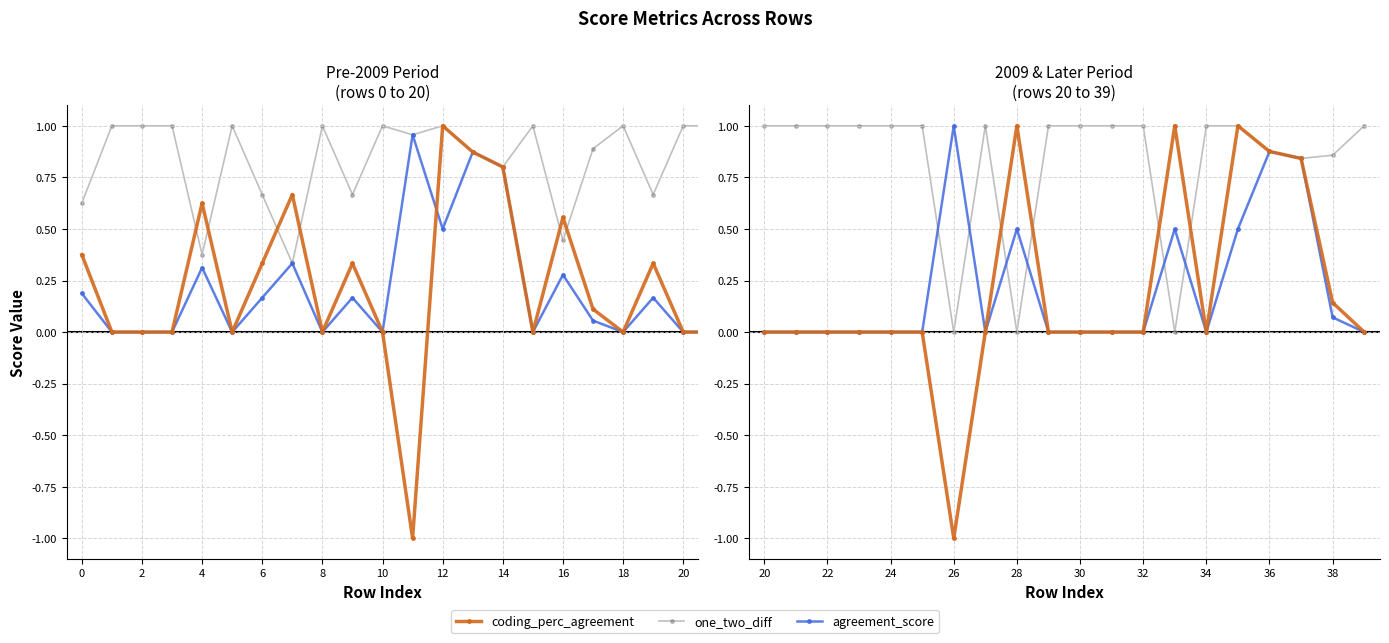

What is the maximum value for coding_perc_agreement?

1.0